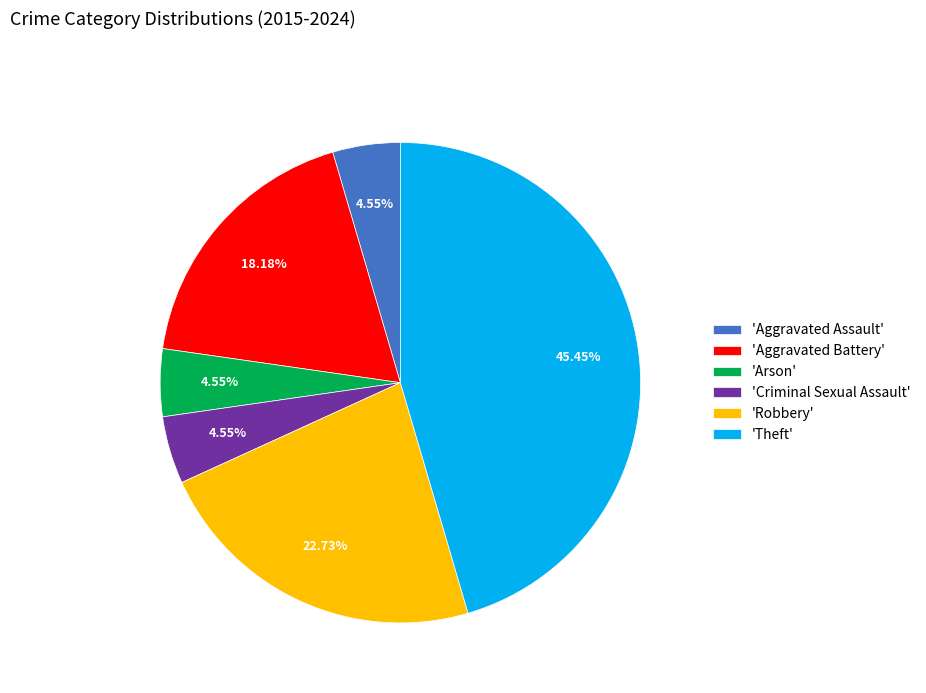

What is the largest slice in the pie chart?

'Theft'